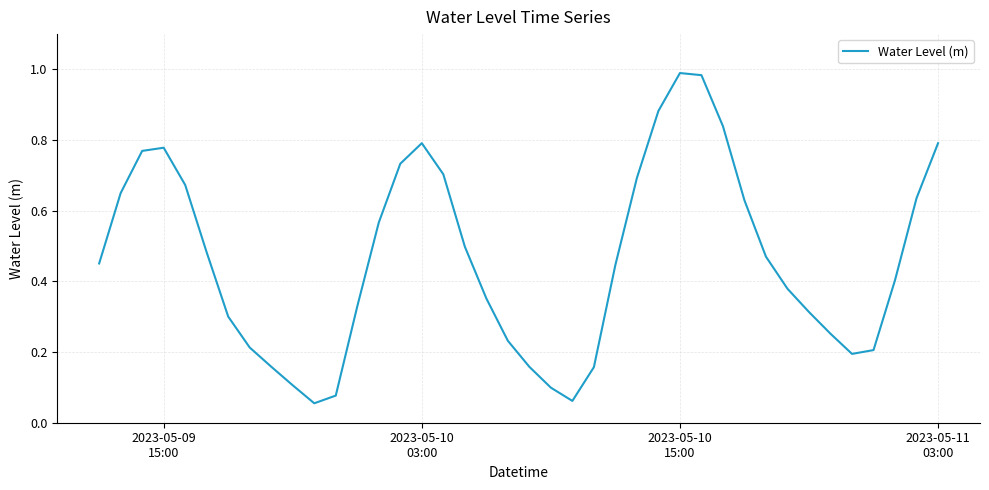

How many lines are shown in the chart?

1